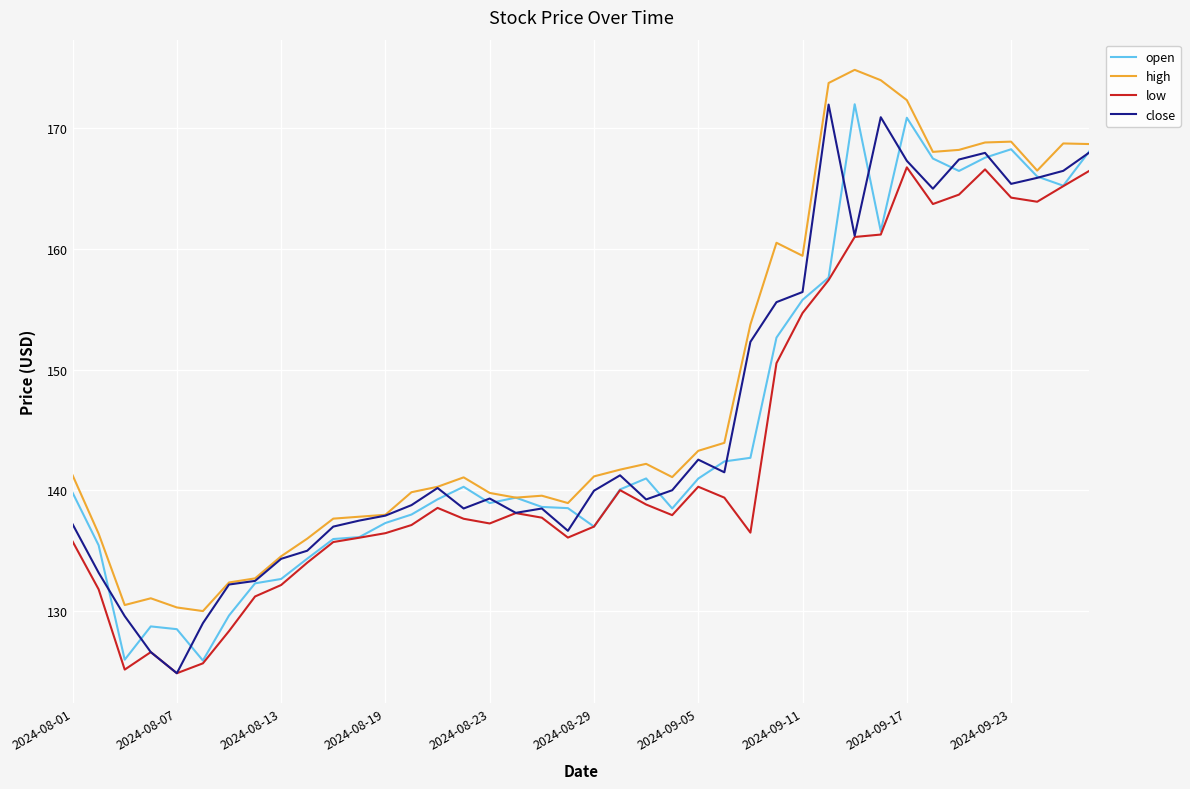

What is the lowest value of the high series?

130.0